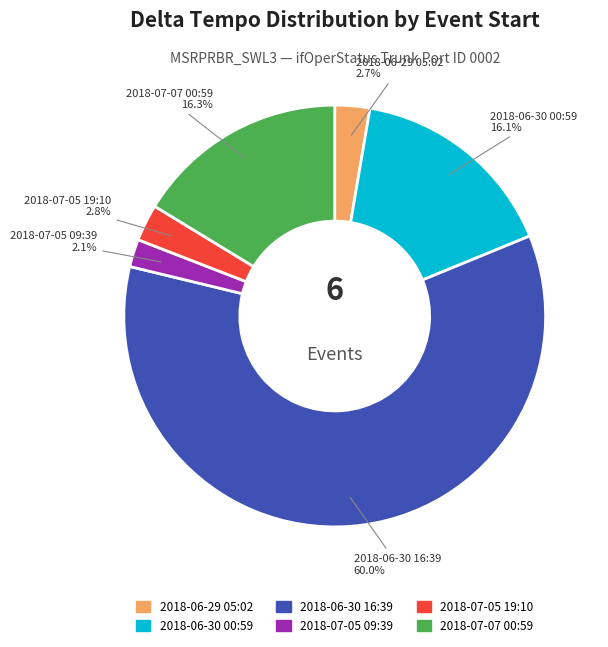

To the nearest percent, what is the combined percentage of 2018-07-07 00:59 and 2018-06-30 00:59?

32%